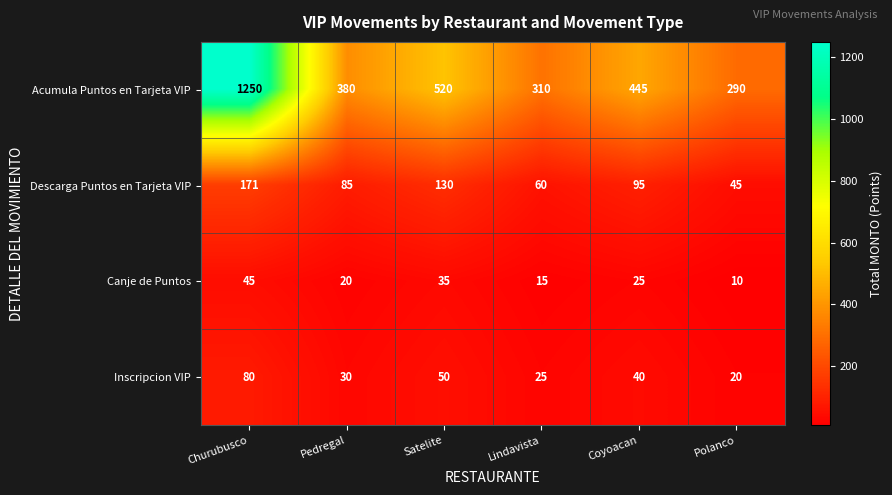

What is the spread (max minus min) of values at Polanco?

280